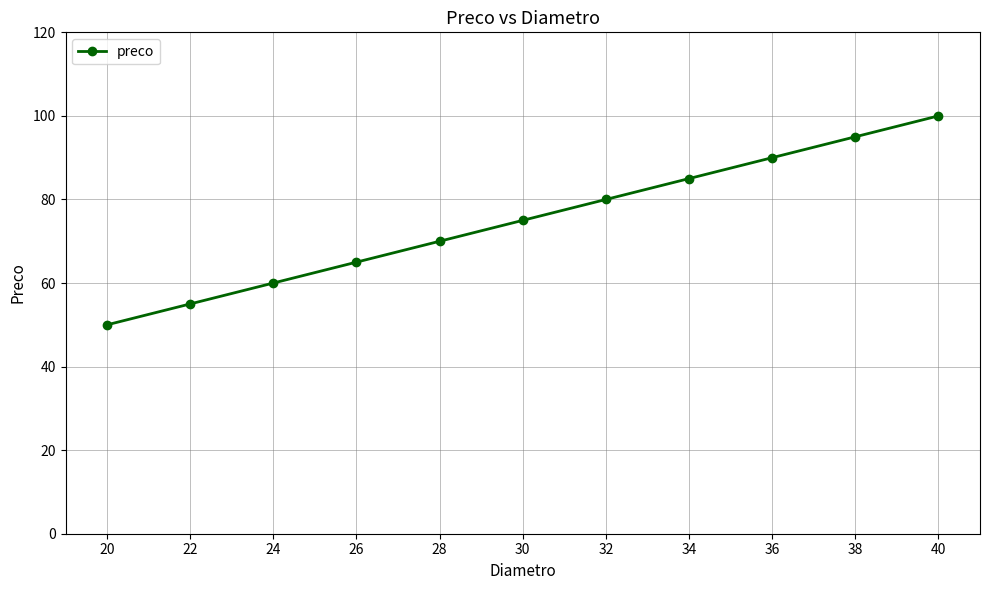

How many series are shown in this chart?

1